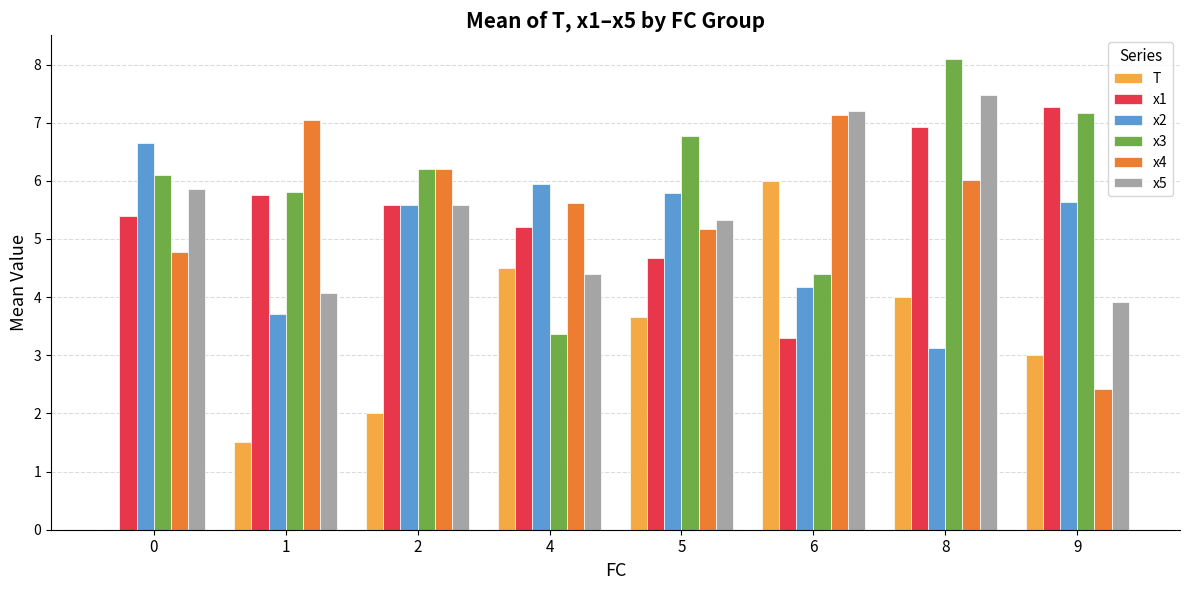

What is the sum of the x3 values at 2 and 4?

9.6